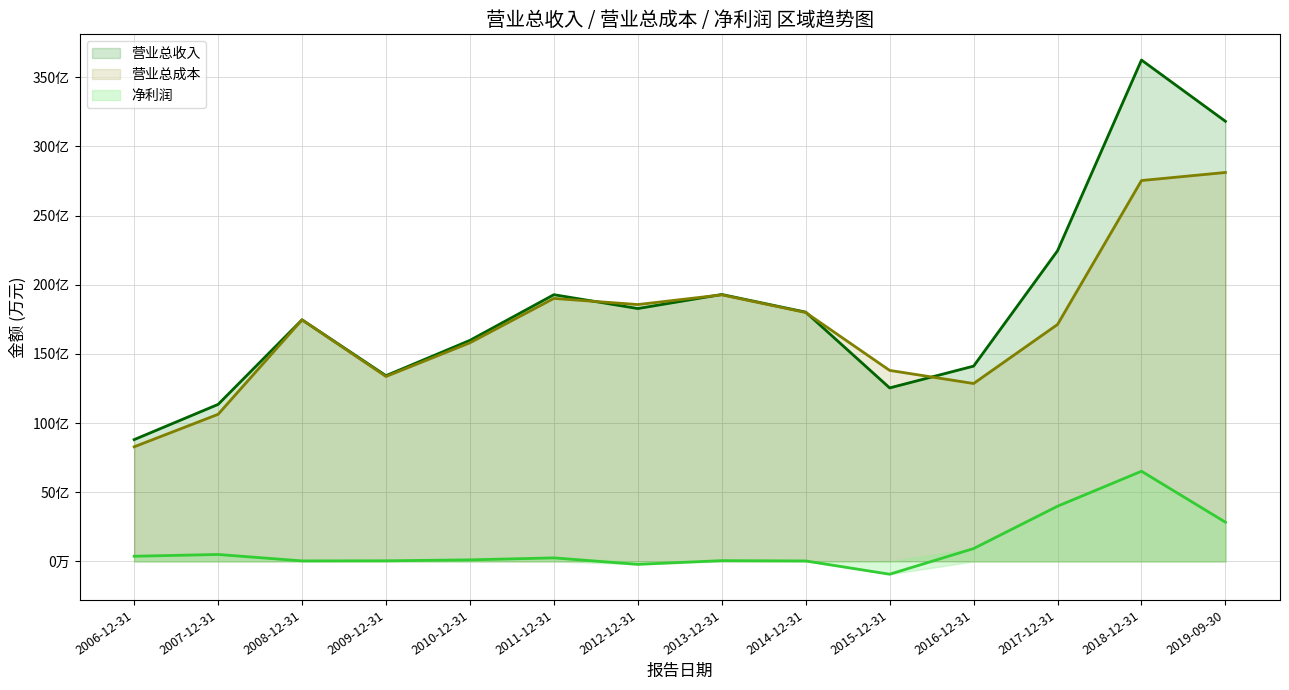

True or false: 净利润 and 营业总成本 cross at least once.

False